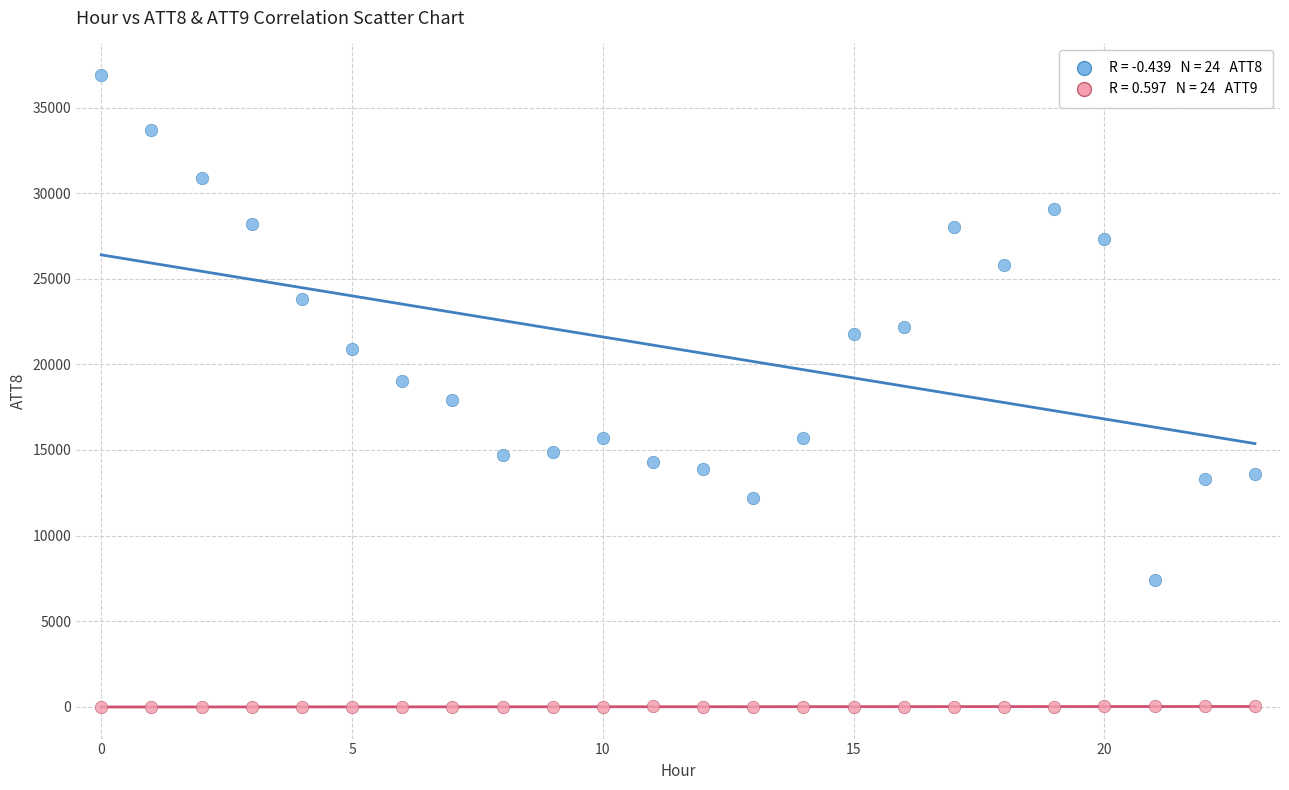

Across all data points, what is the range of Y values (max minus min)?

36910.0